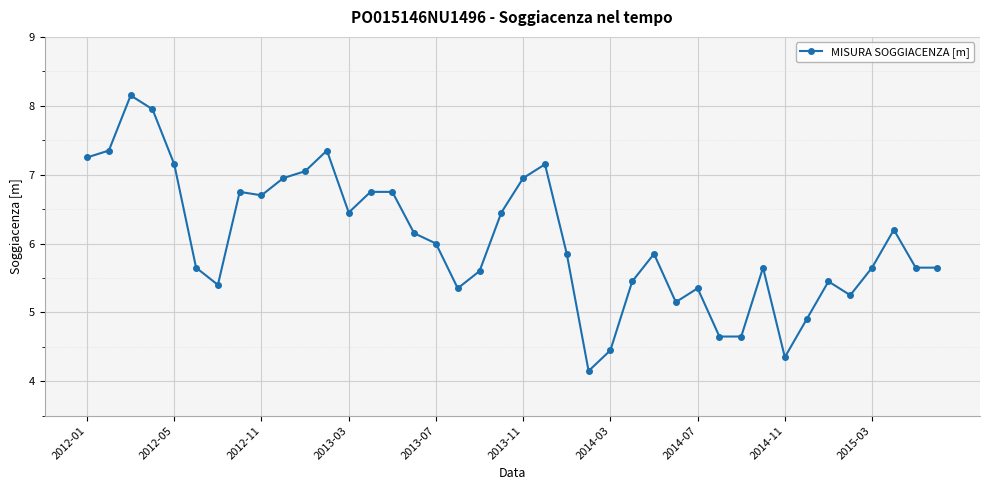

True or false: the data has more than 0 interior local peaks.

True